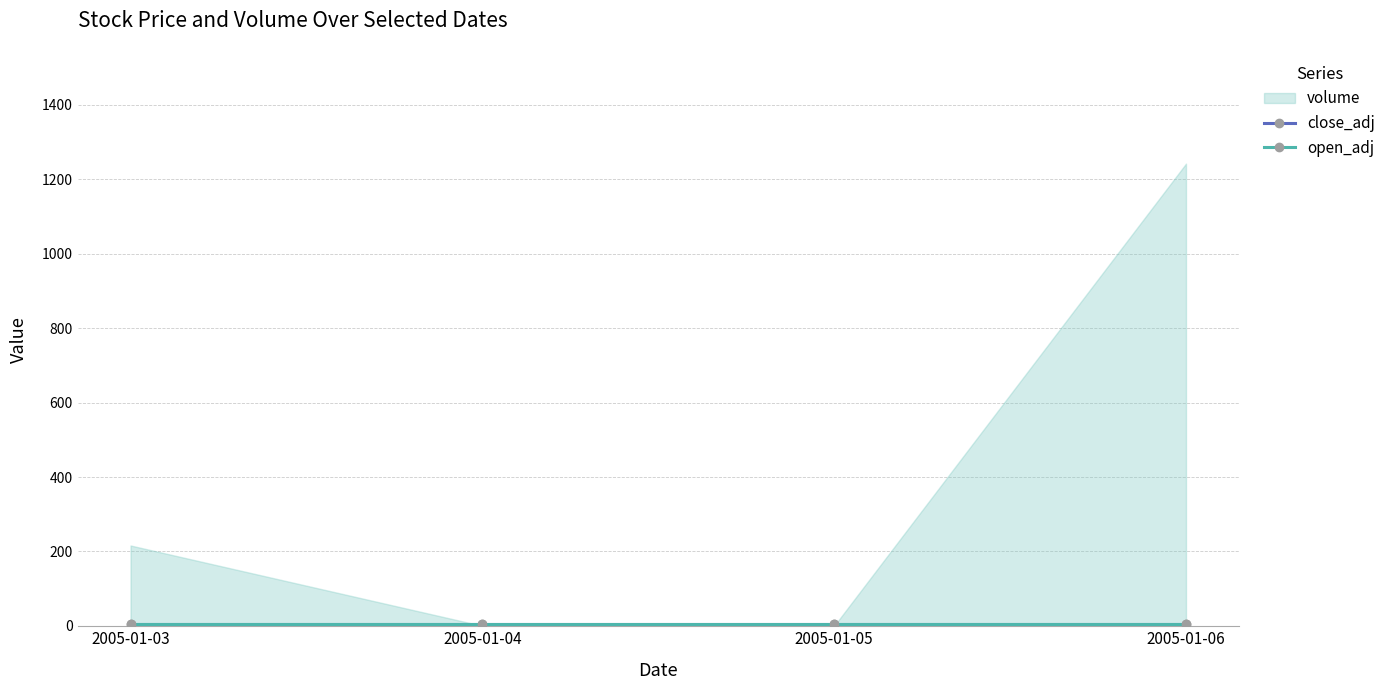

Reading right to left, what are all the values shown in this chart?

low_adj: 6	6	6	6
high_adj: 6	6	6	6
open_adj: 6	6	6	6
close_adj: 6	6	6	6
volume_low: 0	0	0	0
volume_high: 1242	0	0	216